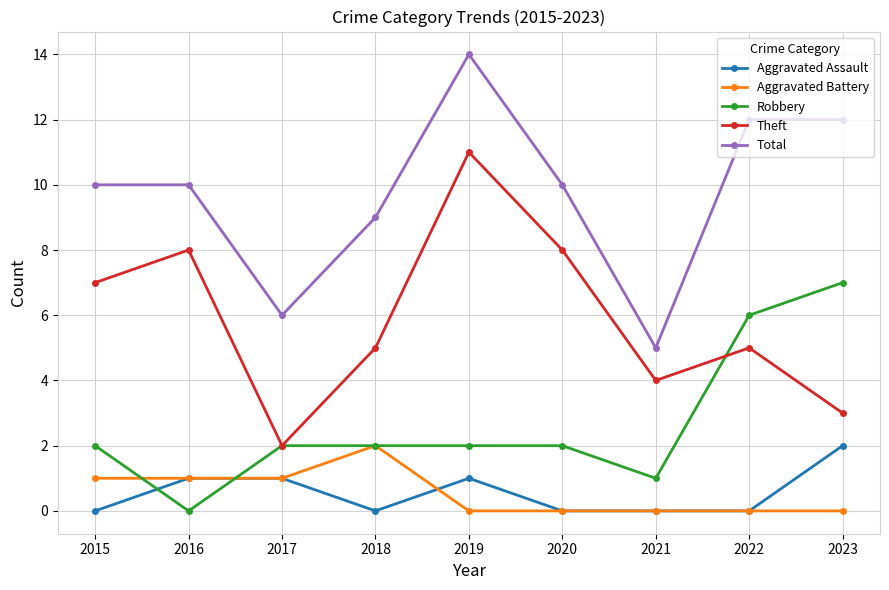

How many data points does each series have?

9